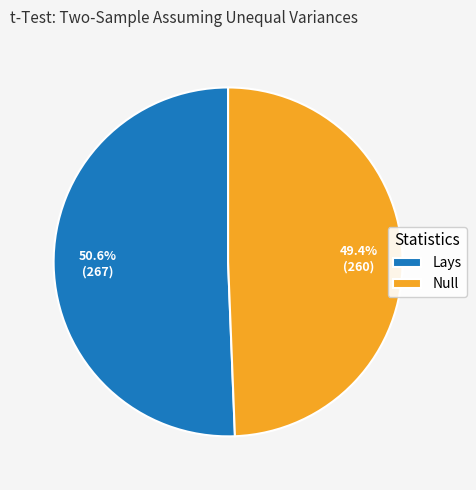

Which slice represents more than half of the pie?

Lays